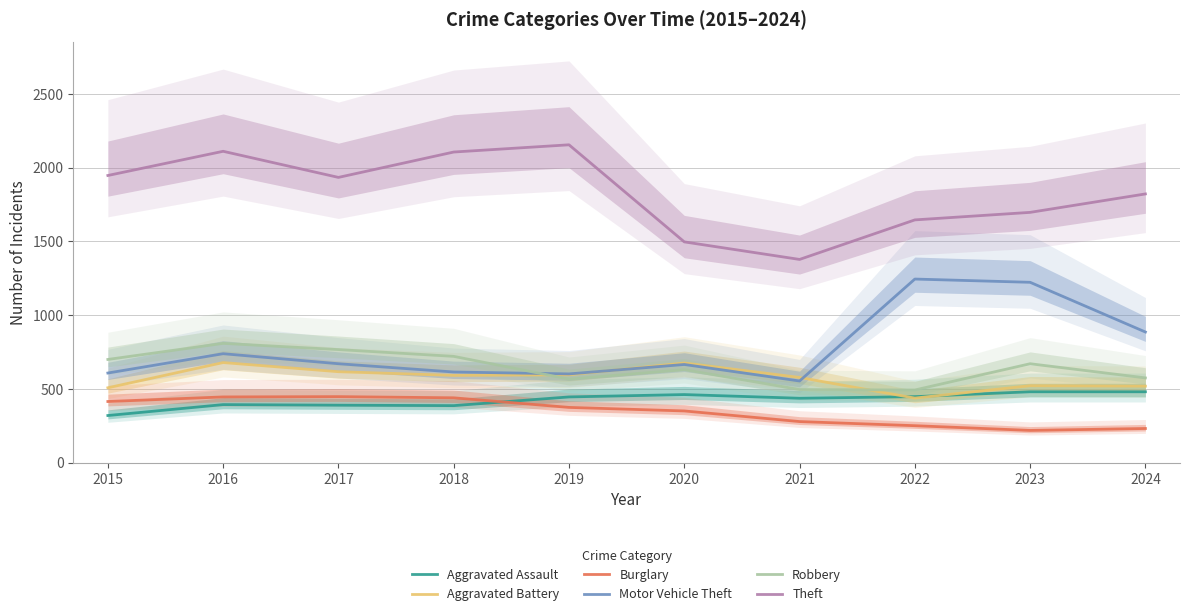

Rank the series at 2024 from lowest to highest value.

Burglary, Aggravated Assault, Aggravated Battery, Robbery, Motor Vehicle Theft, Theft